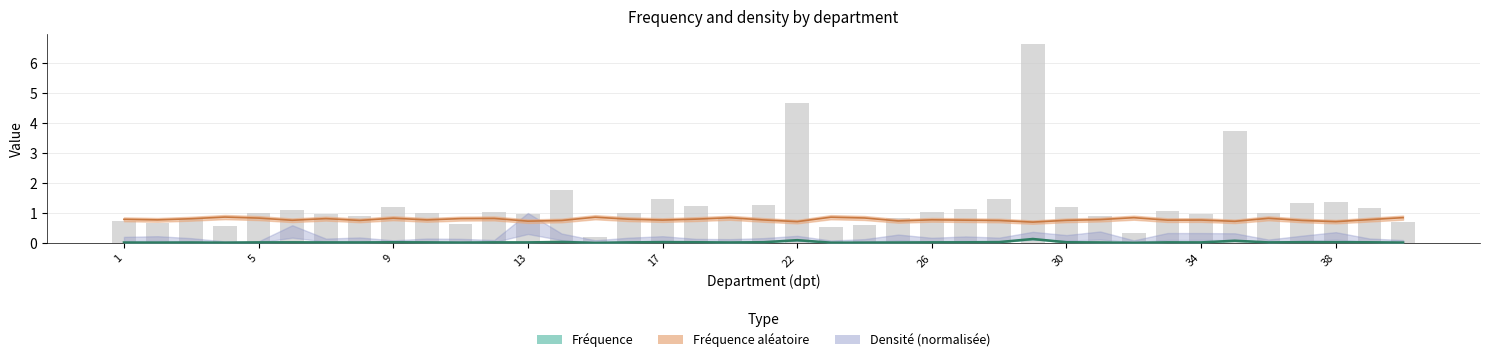

Which label corresponds to the smallest value in the chart?

15